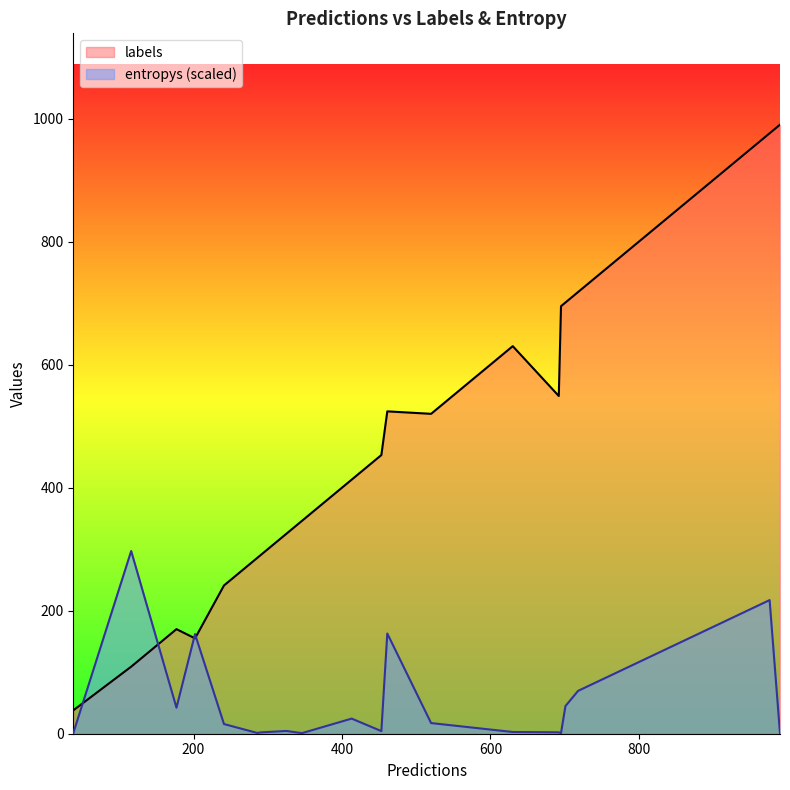

Which series has the largest total across all categories?

labels